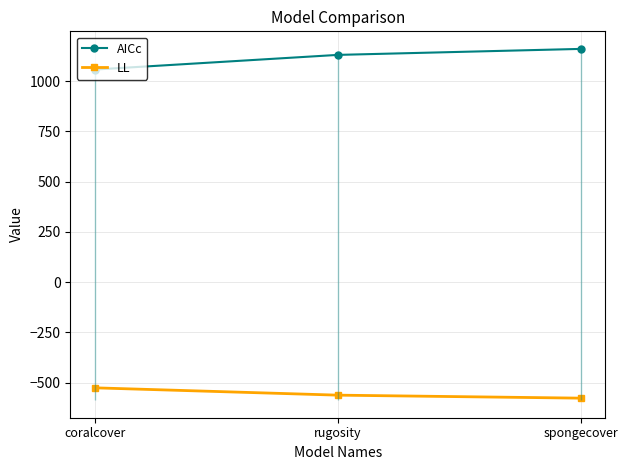

At rugosity, list the series in order from largest to smallest.

AICc, LL